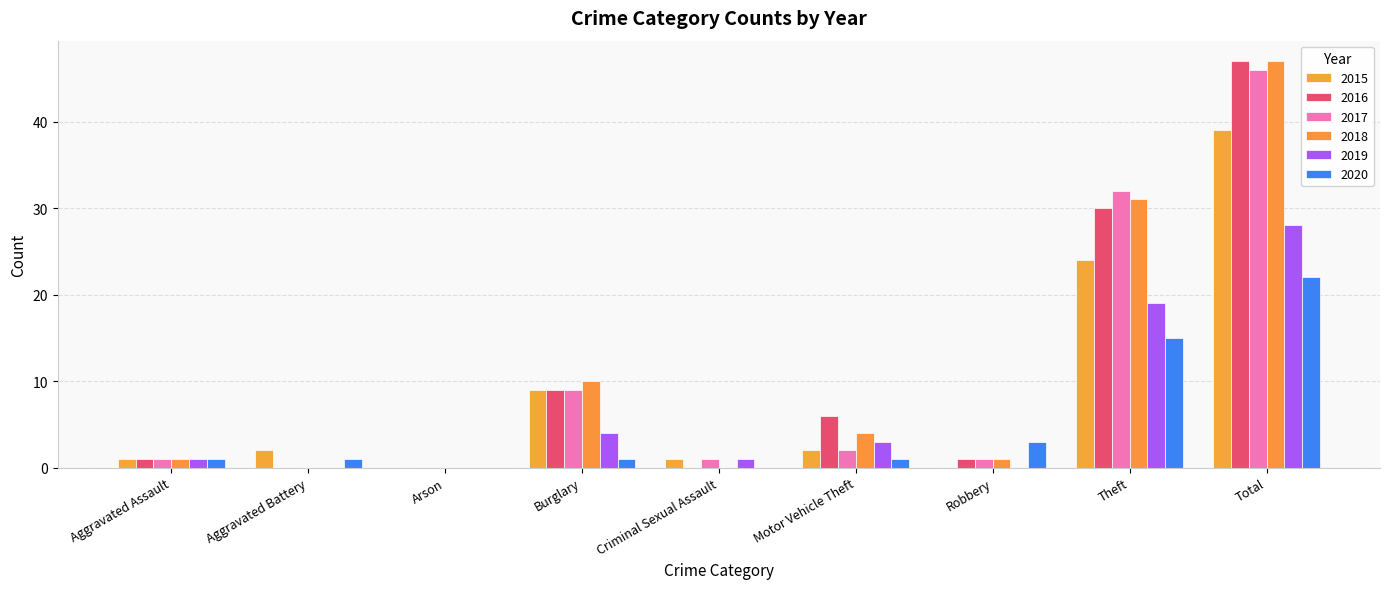

Reading left to right, list all the values displayed in this chart.

2015: Aggravated Assault=1	Aggravated Battery=2	Arson=0	Burglary=9	Criminal Sexual Assault=1	Motor Vehicle Theft=2	Robbery=0	Theft=24	Total=39
2016: Aggravated Assault=1	Aggravated Battery=0	Arson=0	Burglary=9	Criminal Sexual Assault=0	Motor Vehicle Theft=6	Robbery=1	Theft=30	Total=47
2017: Aggravated Assault=1	Aggravated Battery=0	Arson=0	Burglary=9	Criminal Sexual Assault=1	Motor Vehicle Theft=2	Robbery=1	Theft=32	Total=46
2018: Aggravated Assault=1	Aggravated Battery=0	Arson=0	Burglary=10	Criminal Sexual Assault=0	Motor Vehicle Theft=4	Robbery=1	Theft=31	Total=47
2019: Aggravated Assault=1	Aggravated Battery=0	Arson=0	Burglary=4	Criminal Sexual Assault=1	Motor Vehicle Theft=3	Robbery=0	Theft=19	Total=28
2020: Aggravated Assault=1	Aggravated Battery=1	Arson=0	Burglary=1	Criminal Sexual Assault=0	Motor Vehicle Theft=1	Robbery=3	Theft=15	Total=22